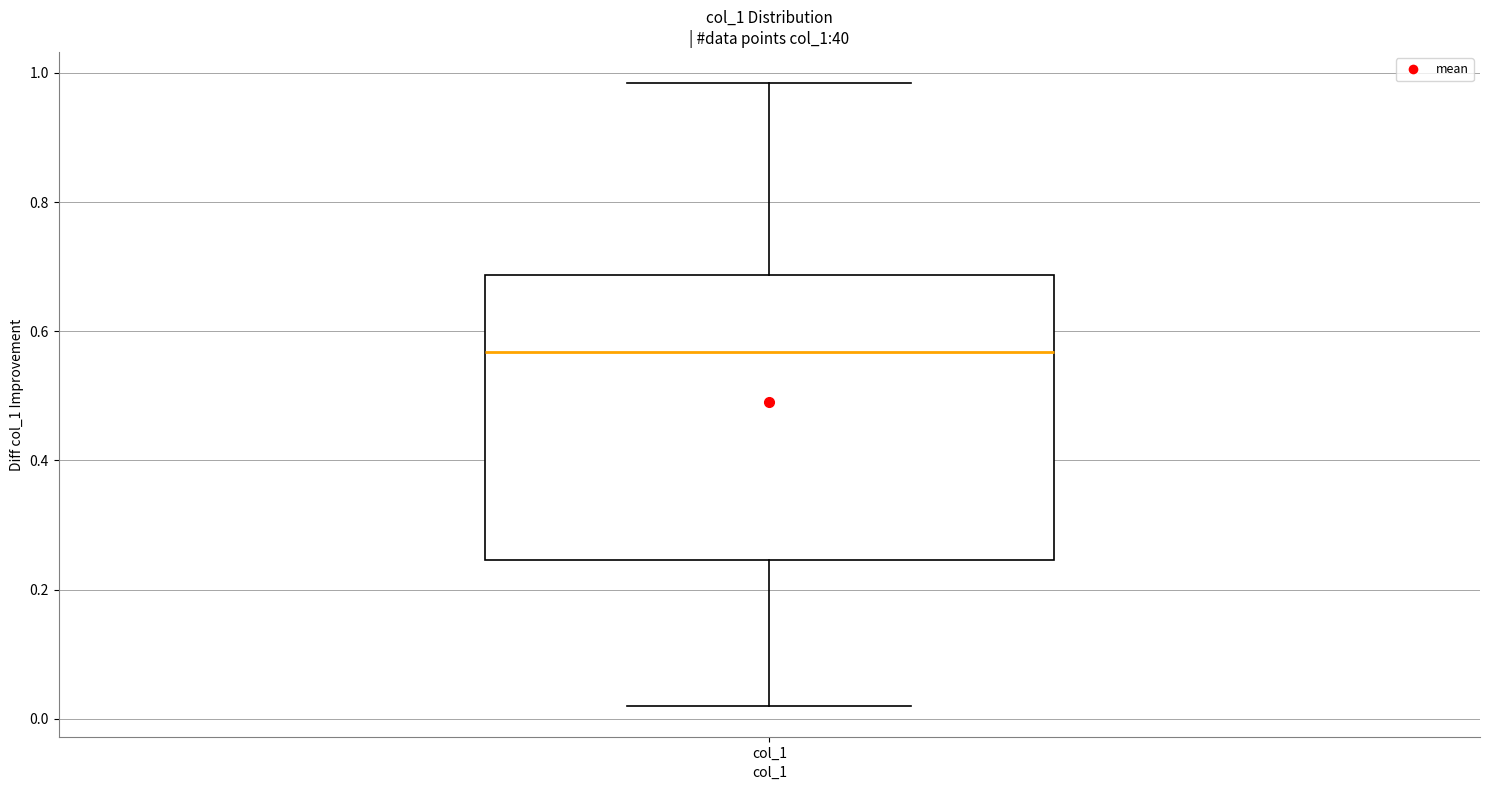

Read this box plot against the y-axis: the position of the median line, the range covered by the box, and the ends of both whiskers. The values are not printed on the chart, so give them approximately, as read against the axis.

median 0.56, box 0.24 to 0.68, whiskers 0.02 to 0.98